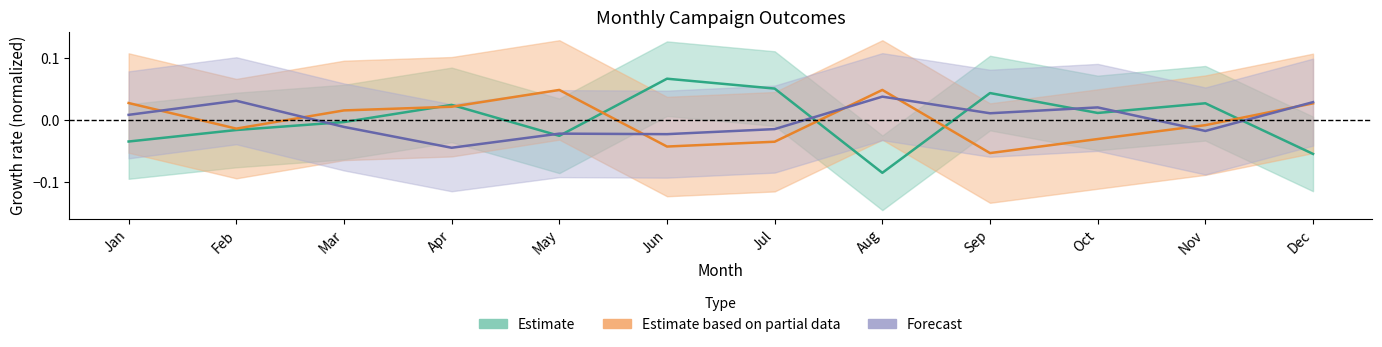

How many negative values does the Estimate series have?

6